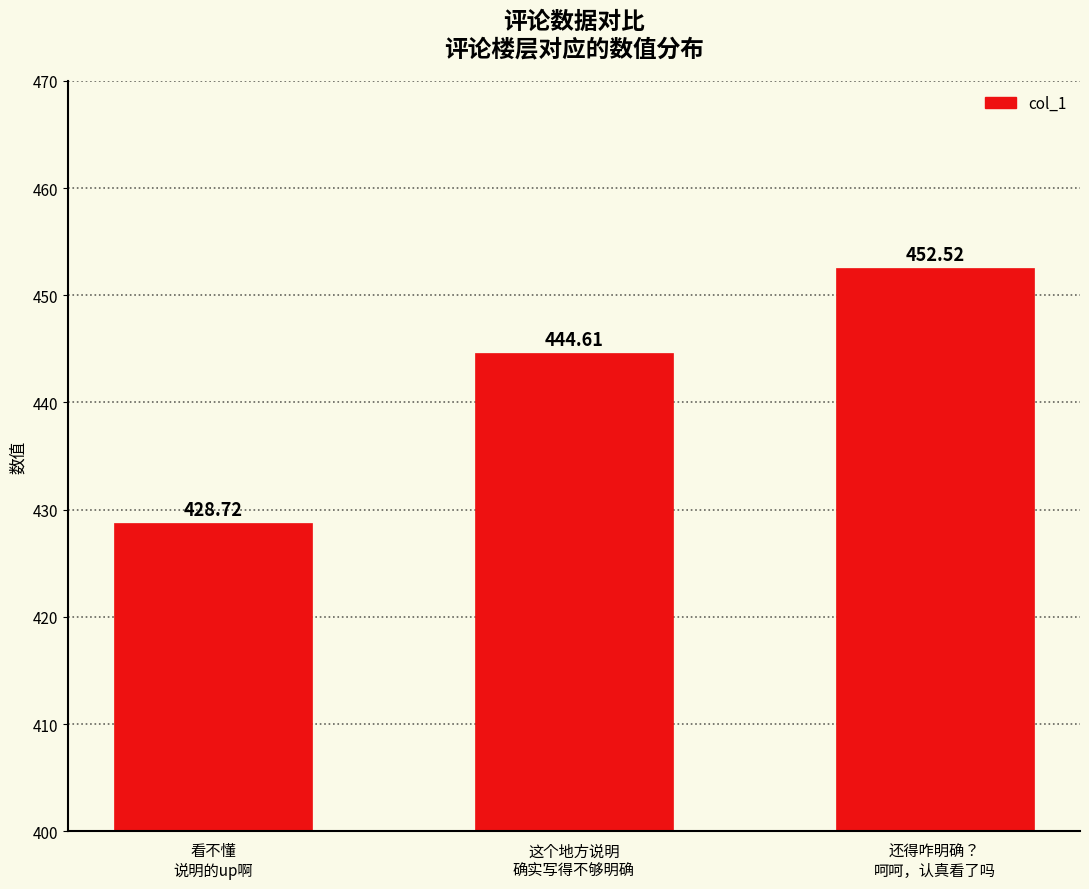

Reading left to right, what are all the values shown in this chart?

看不懂
说明的up啊=428.7	这个地方说明
确实写得不够明确=444.6	还得咋明确？
呵呵，认真看了吗=452.5